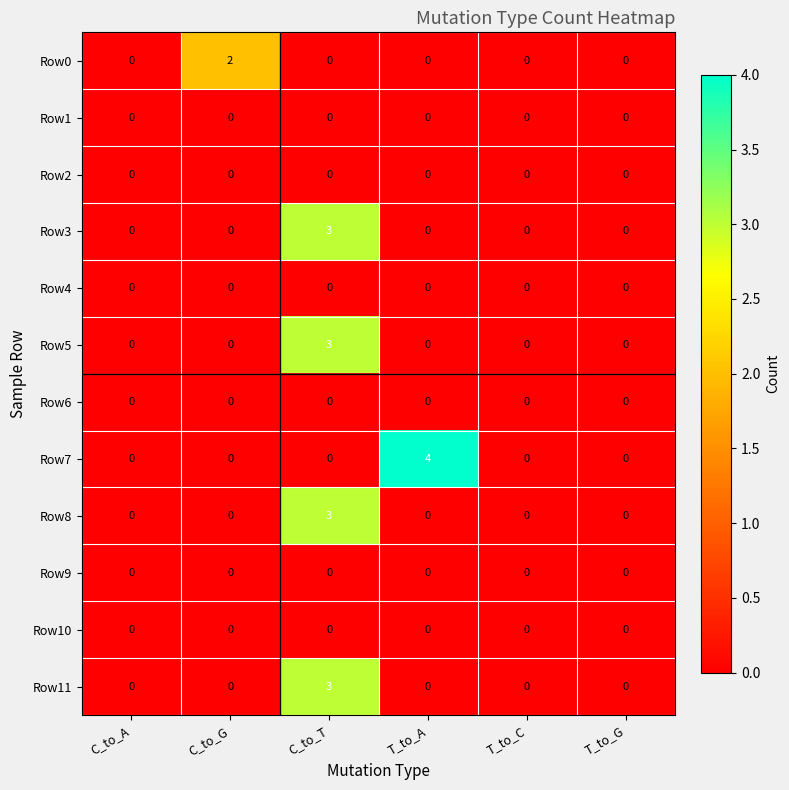

How many distinct data groups are displayed?

12